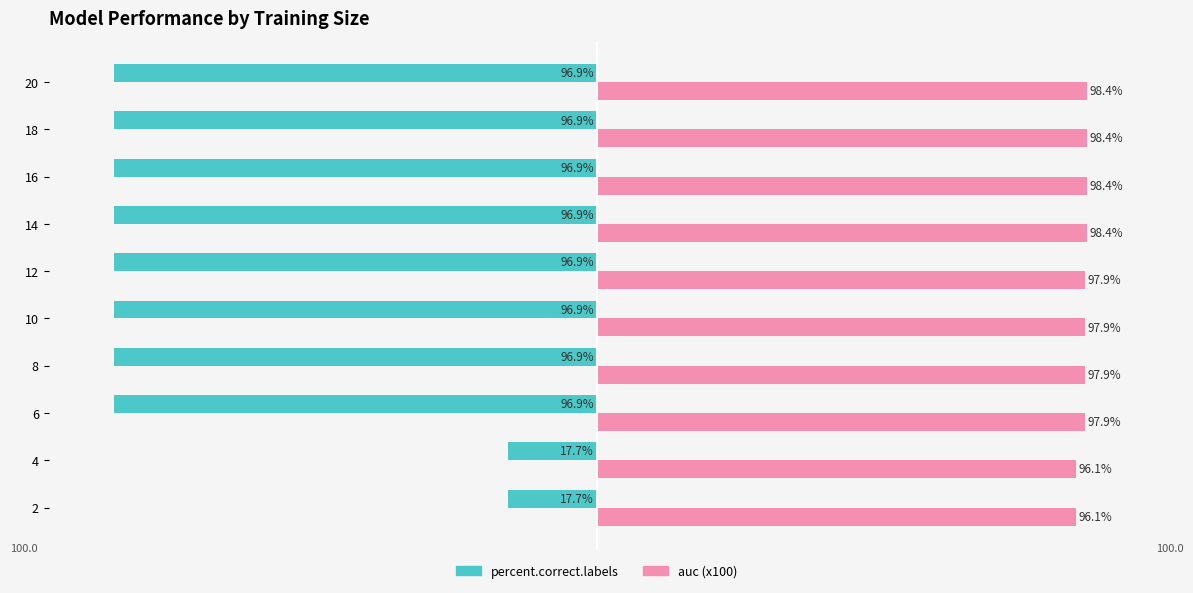

Which series has the largest range (max minus min)?

percent.correct.labels